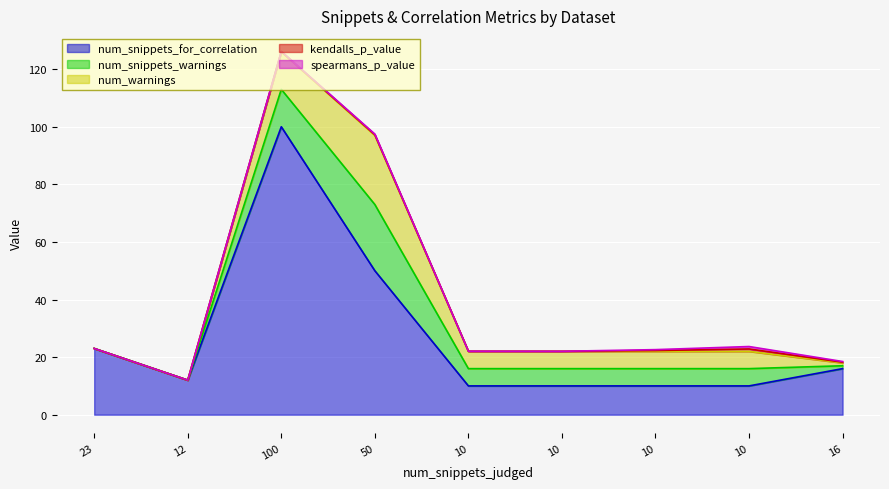

Reading left to right, transcribe all the data shown in this chart.

num_snippets_for_correlation: 23.0	12.0	100.0	50.0	10.0	10.0	10.0	10.0	16.0
num_snippets_warnings: 0.0	0.0	13.0	23.0	6.0	6.0	6.0	6.0	1.0
num_warnings: 0.0	0.0	13.0	24.0	6.0	6.0	6.0	6.0	1.0
kendalls_p_value: 0.0	0.0	0.1	0.2	0.0	0.0	0.3	0.8	0.2
spearmans_p_value: 0.0	0.0	0.1	0.2	0.0	0.0	0.3	0.8	0.2